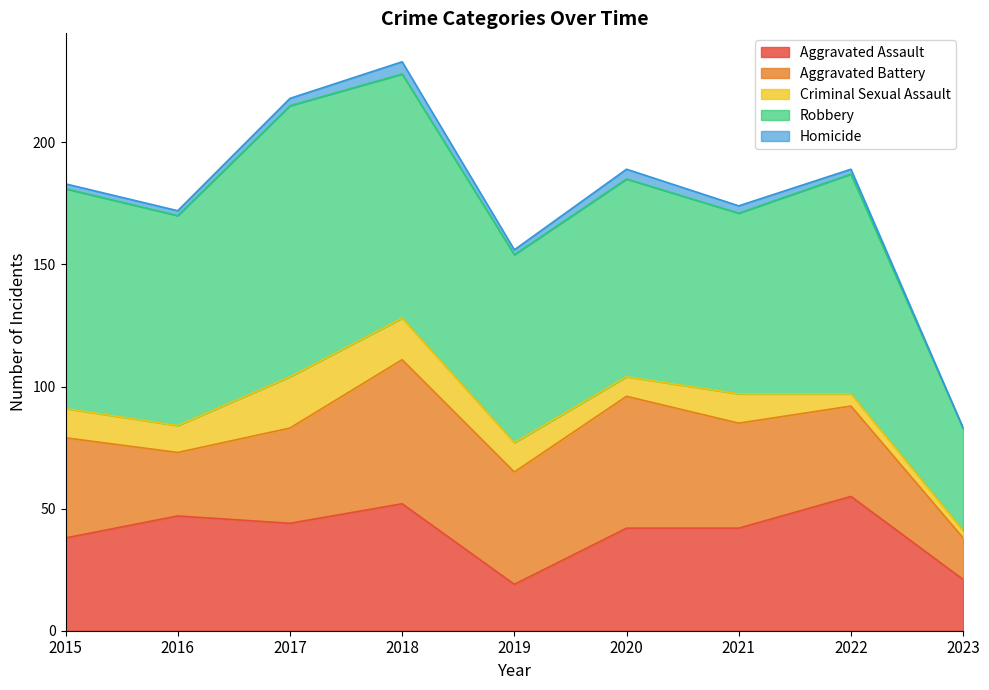

In Aggravated Battery, how many points are lower than both neighbors (excluding endpoints)?

2